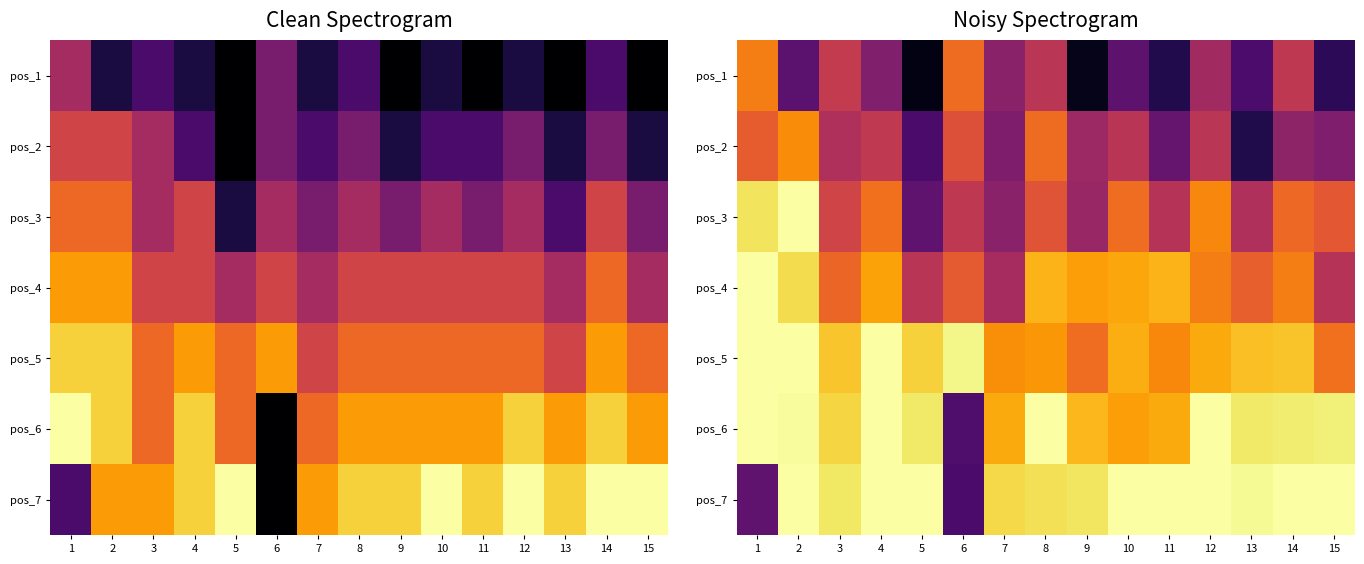

At which label is pos_6 closest to 0?

6